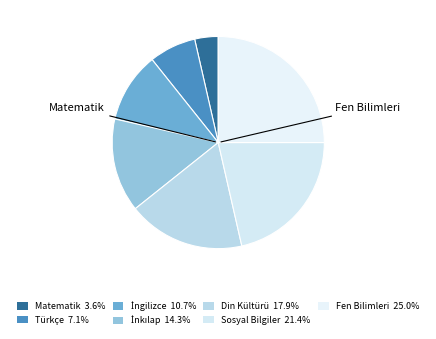

What is the smallest slice in the pie chart?

Matematik